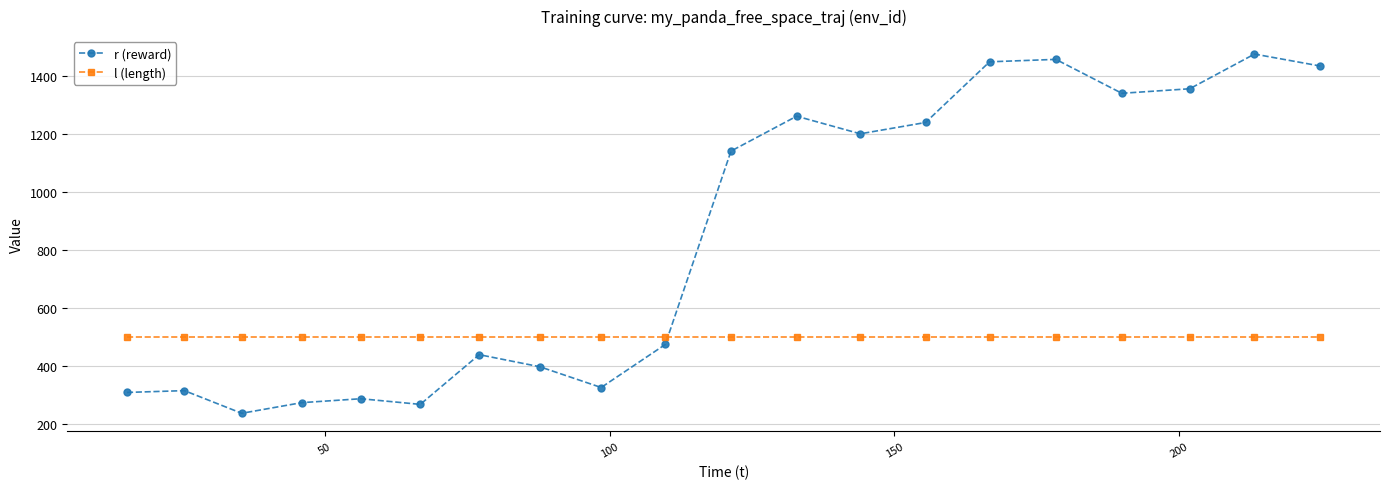

What is the difference between the maximum and second lowest values in the r (reward) series?

1207.9